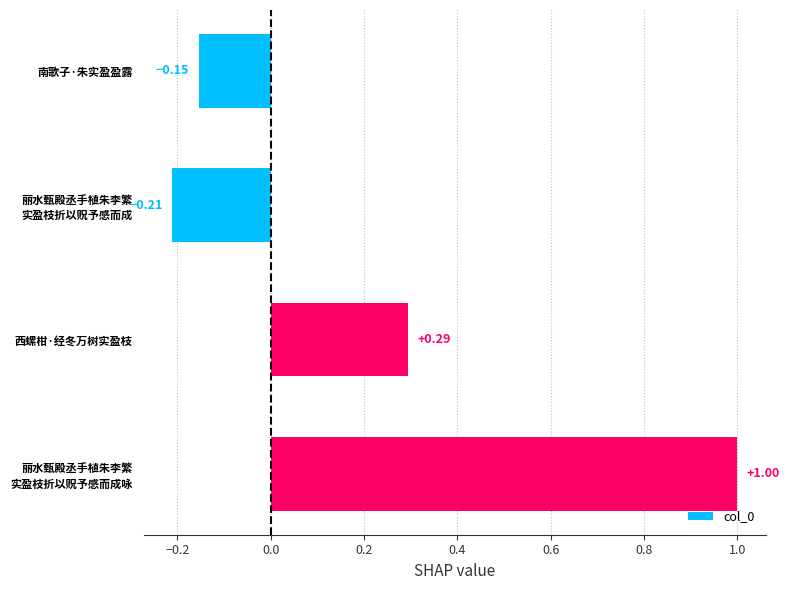

List the labels in order of value, largest first.

丽水甄殿丞手植朱李繁
实盈枝折以贶予感而成咏, 西螺柑·经冬万树实盈枝, 南歌子·朱实盈盈露, 丽水甄殿丞手植朱李繁
实盈枝折以贶予感而成